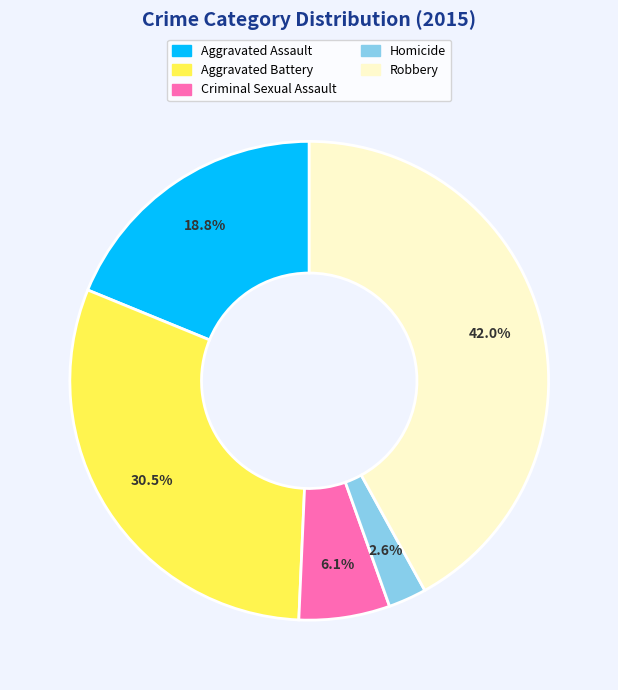

Combined, do Aggravated Battery and Homicide account for over 50%?

No